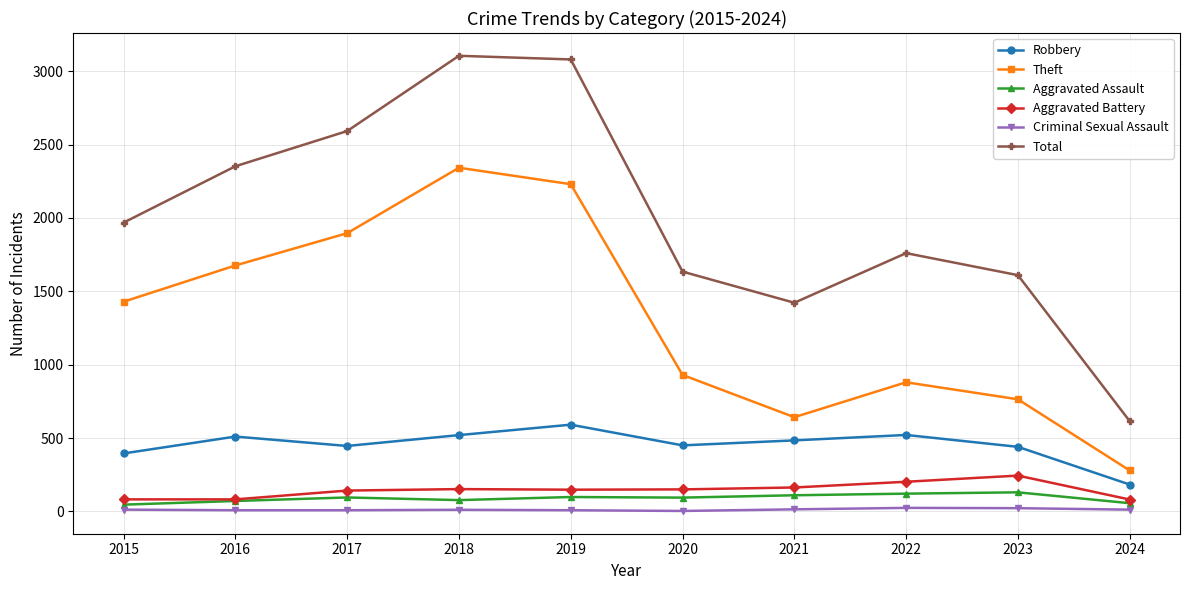

How many categories are shown in the chart?

10